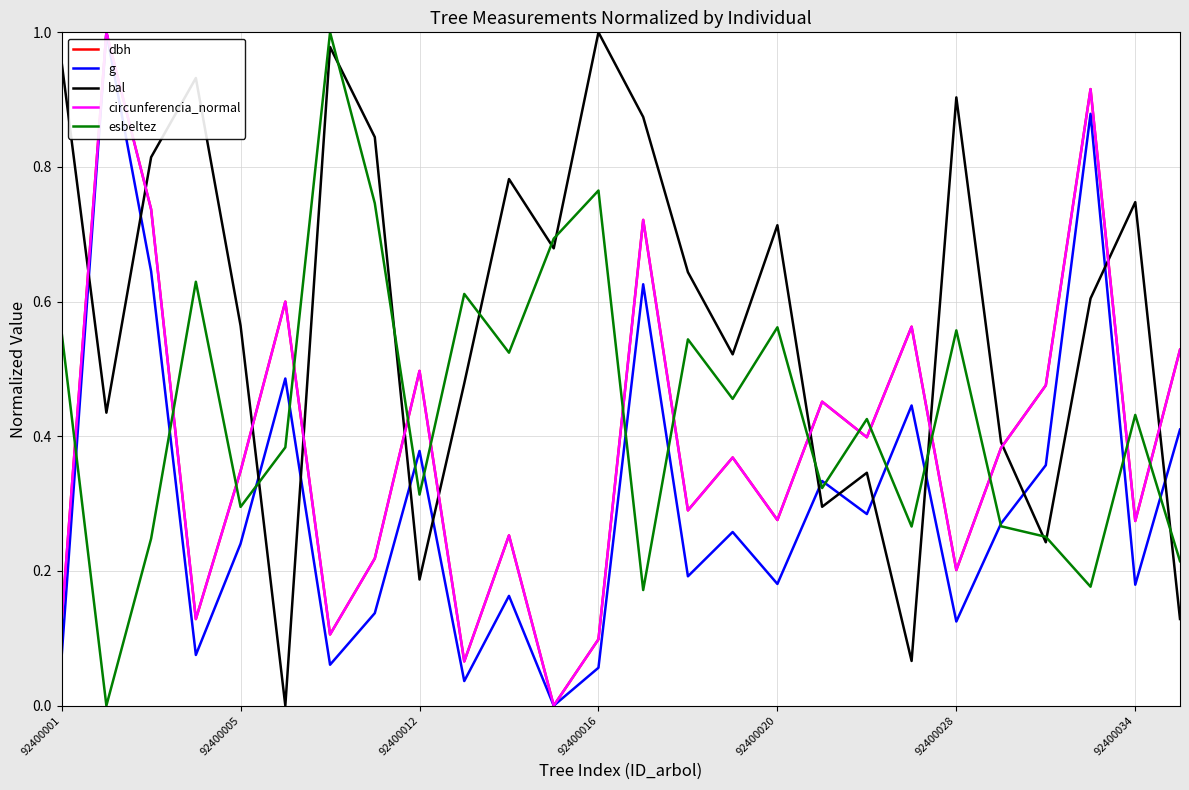

Which series has the largest total across all categories?

bal